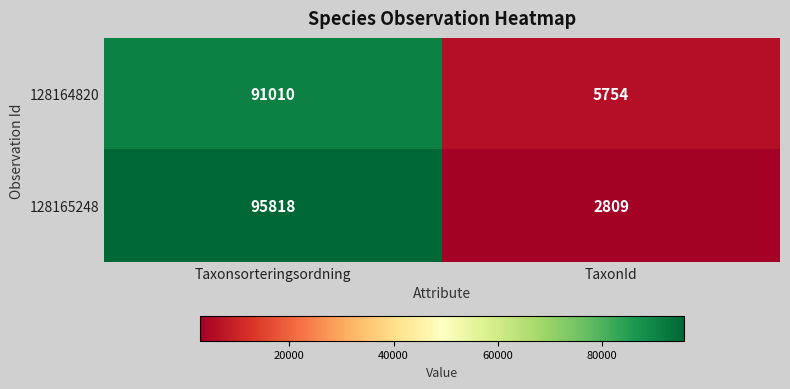

Reading left to right, what are all the values shown in this chart?

128164820: Taxonsorteringsordning=91010	TaxonId=5754
128165248: Taxonsorteringsordning=95818	TaxonId=2809